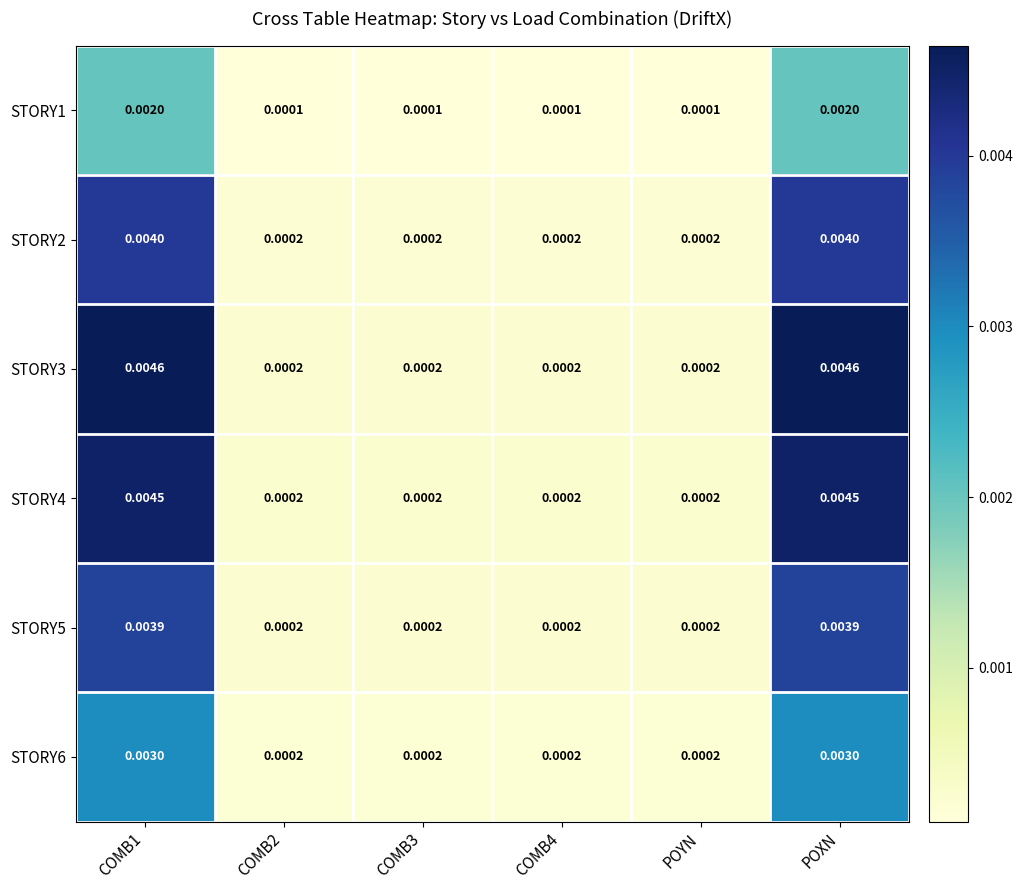

Is the value of STORY5 at POXN greater than the value of STORY6 at POXN?

Yes